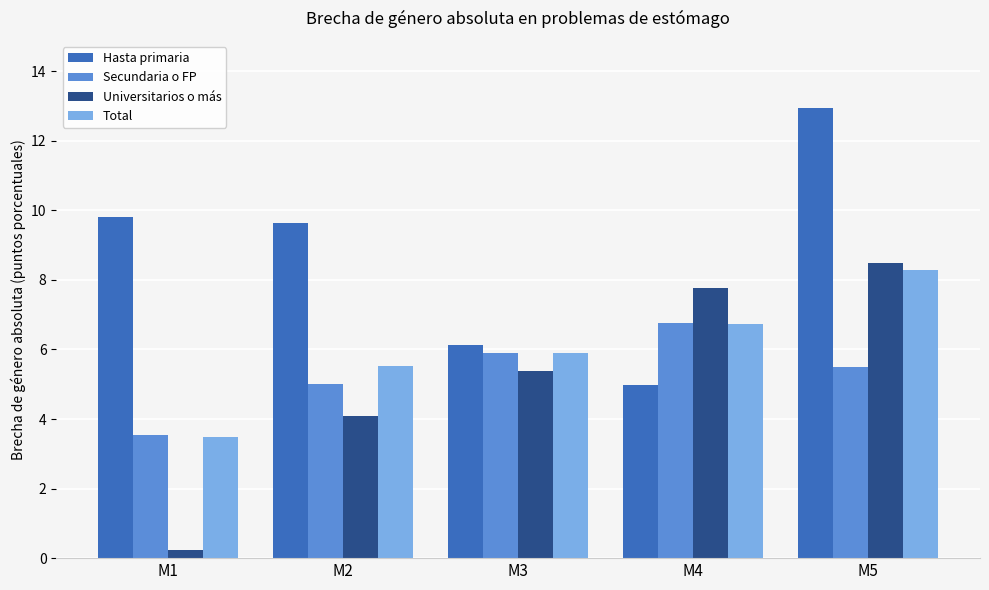

Which series changed the most between M2 and M3?

Hasta primaria